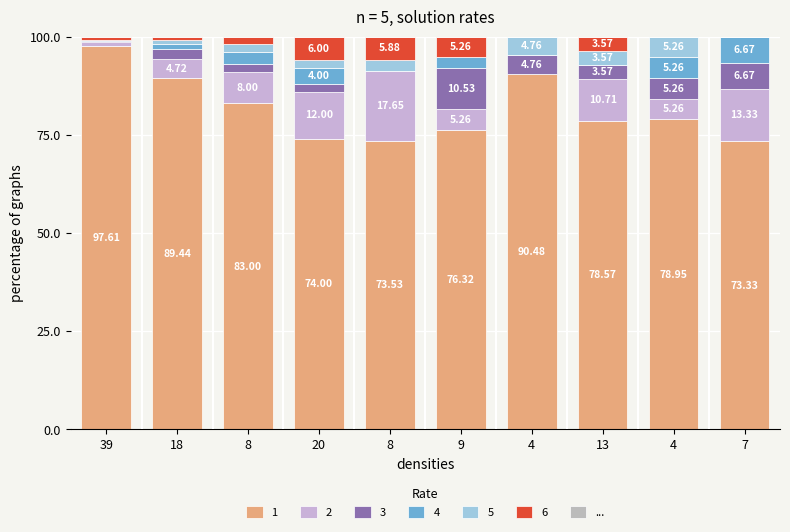

How many categories are shown in the chart?

10